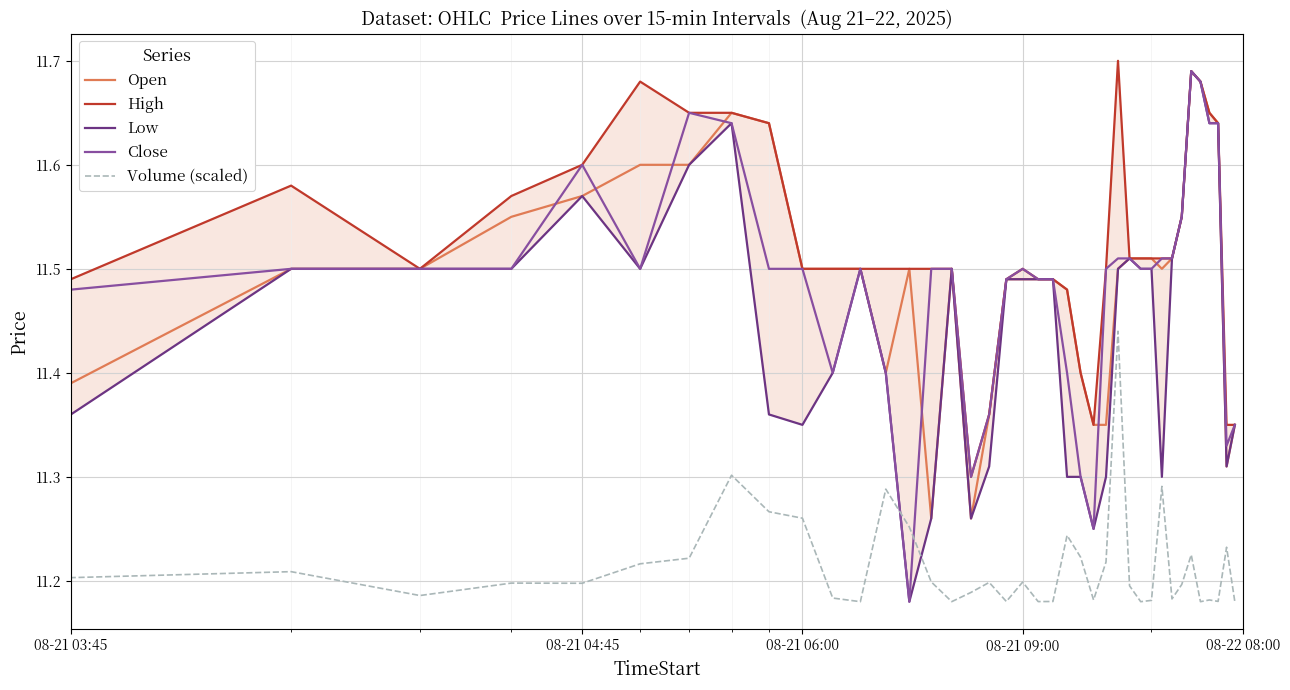

What is the total value across all series at 7?

57.7